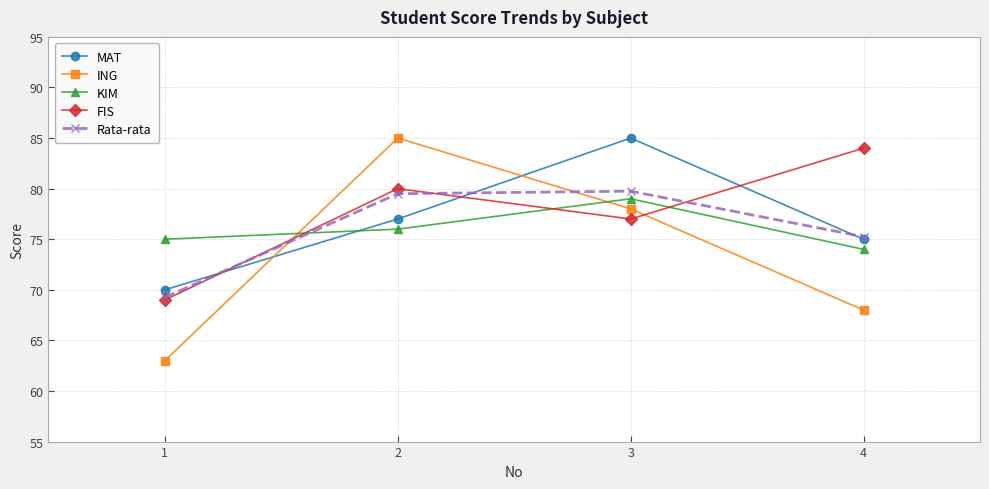

True or false: Rata-rata and KIM intersect in this chart.

True